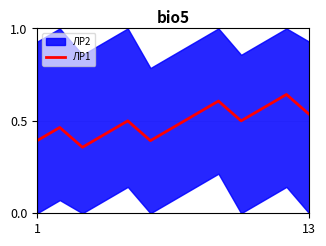

Does the chart have visible grid lines?

Yes